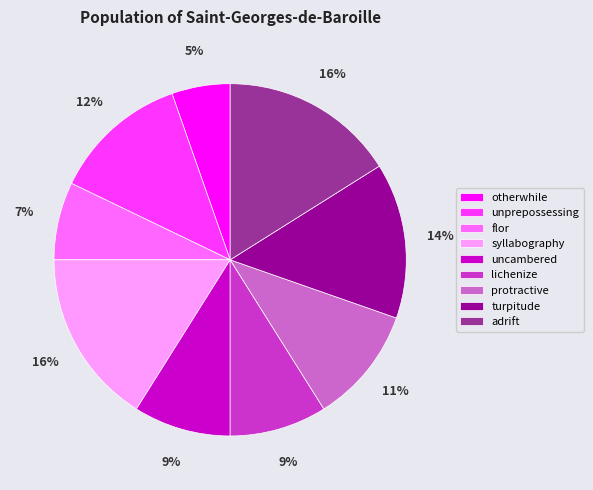

The lichenize slice represents 9% of the pie. True or false?

True